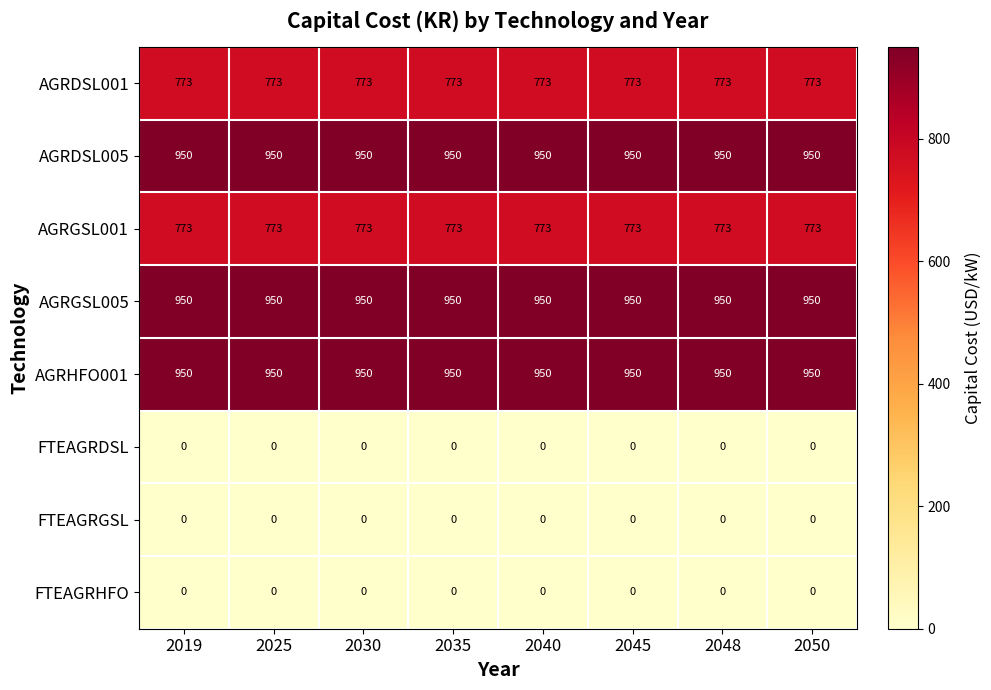

Is it true that AGRDSL005 equals 950 at 2019?

True